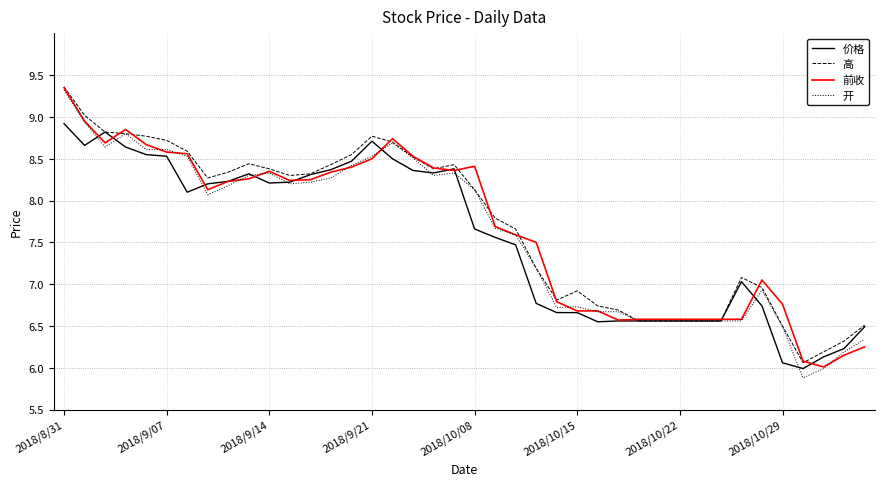

How many distinct data groups are displayed?

4